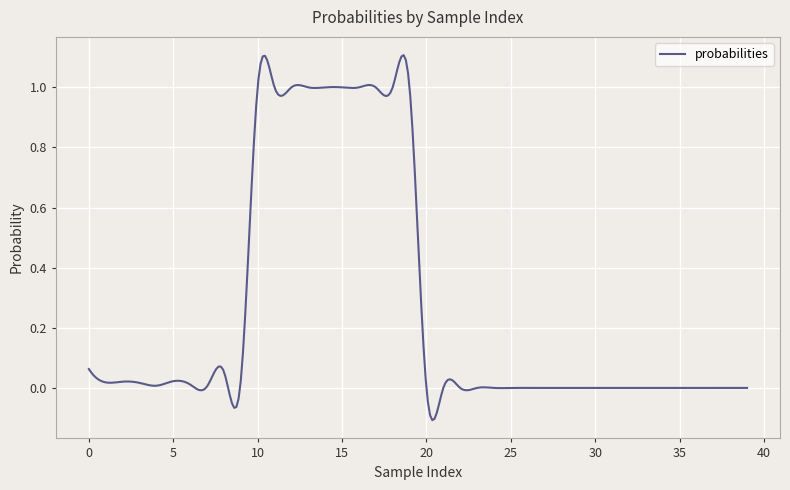

Does the chart display data point markers on the line(s)?

No